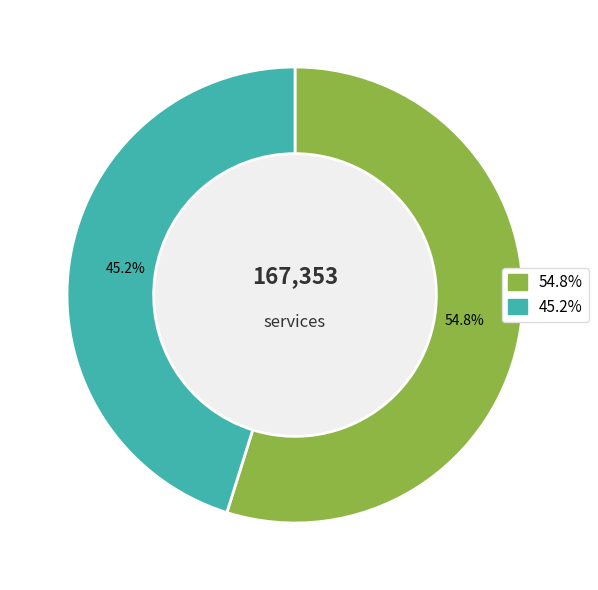

Is there any slice that represents more than half of the pie?

Yes